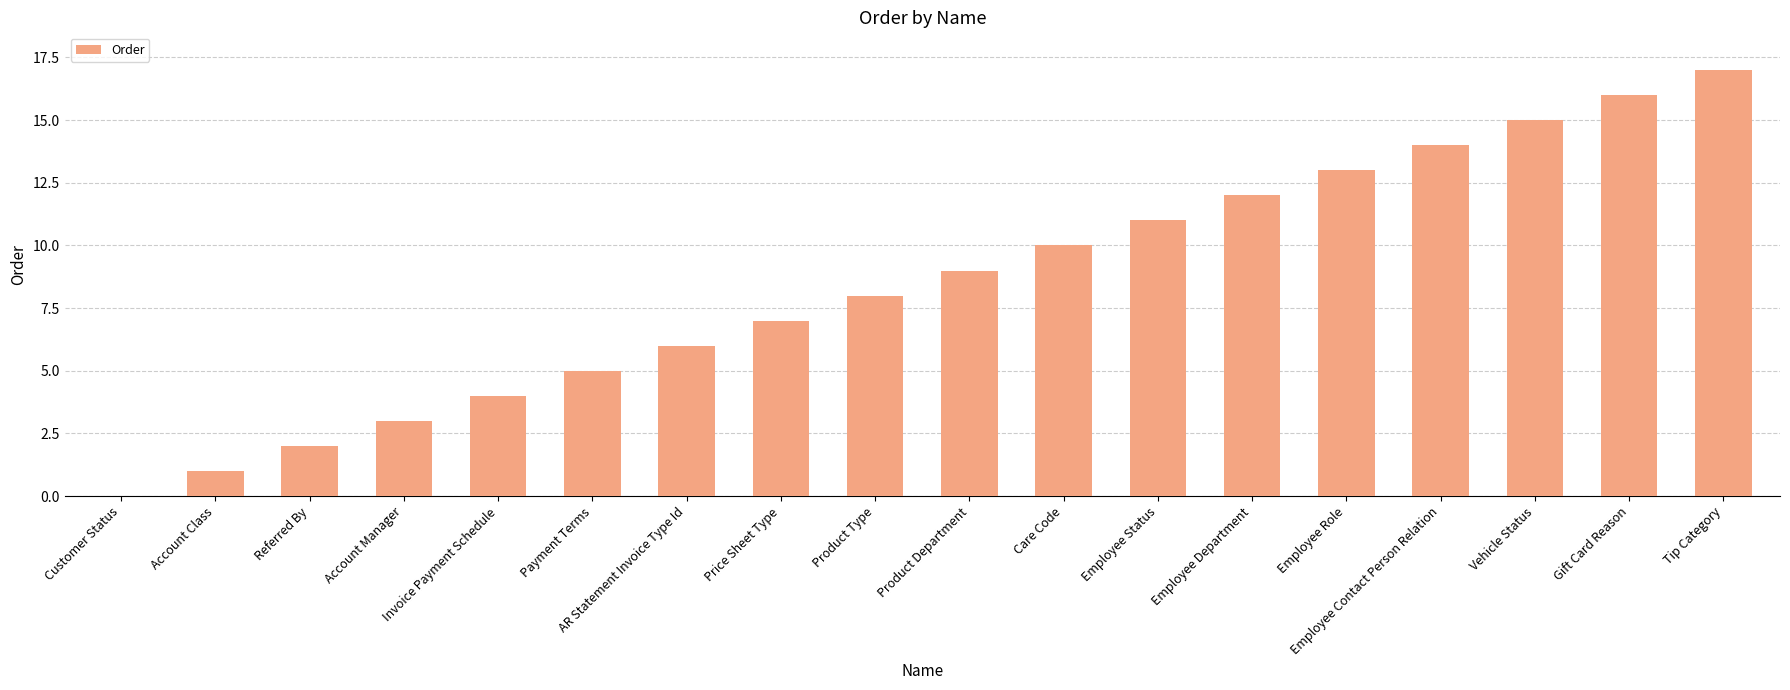

Which label corresponds to the largest value in the chart?

Tip Category